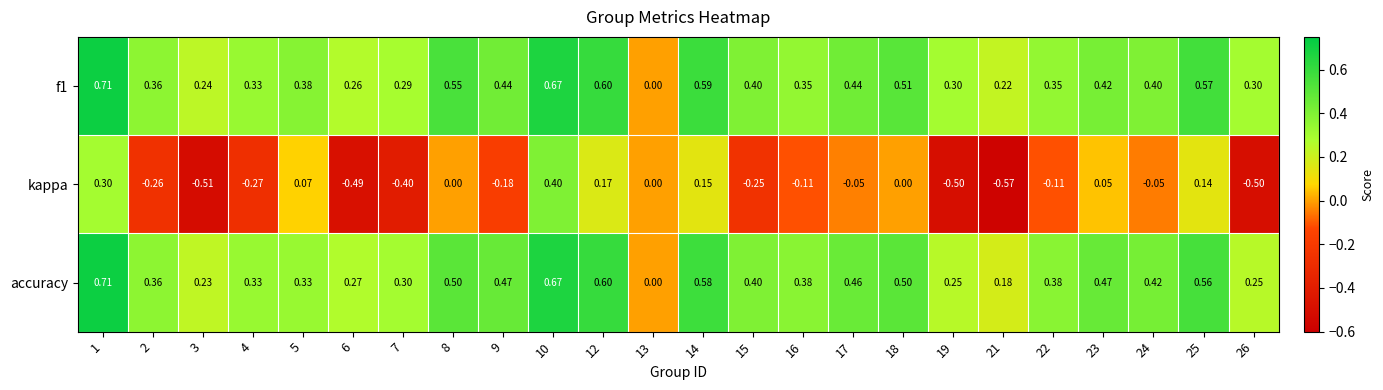

How many data points does each series have?

24